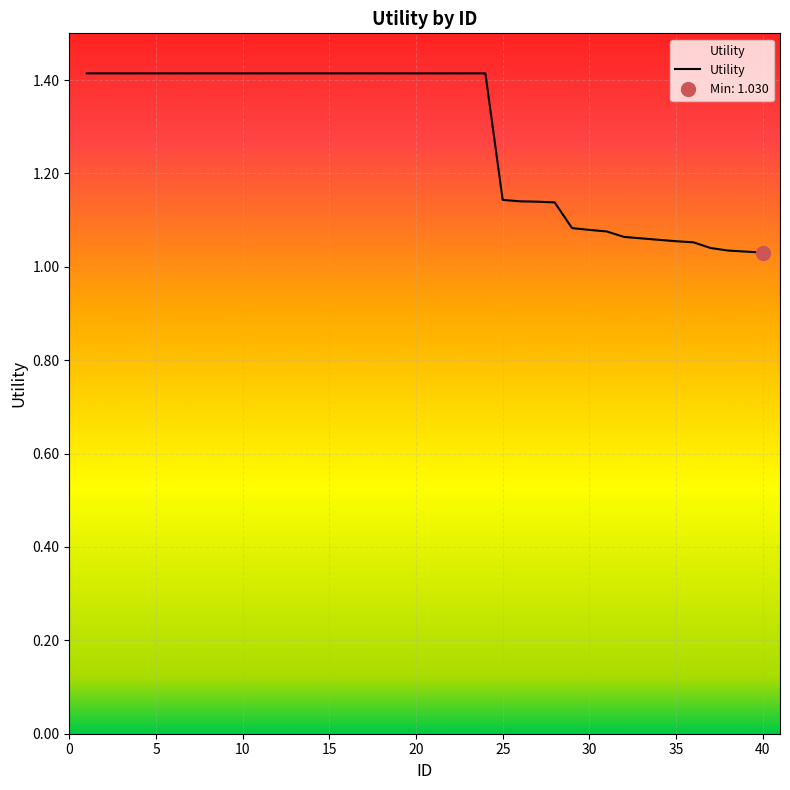

Reading left to right, extract all data points from this chart.

1.4	1.4	1.4	1.4	1.4	1.4	1.4	1.4	1.4	1.4	1.4	1.4	1.4	1.4	1.4	1.4	1.4	1.4	1.4	1.4	1.4	1.4	1.4	1.4	1.1	1.1	1.1	1.1	1.1	1.1	1.1	1.1	1.1	1.1	1.1	1.1	1.0	1.0	1.0	1.0